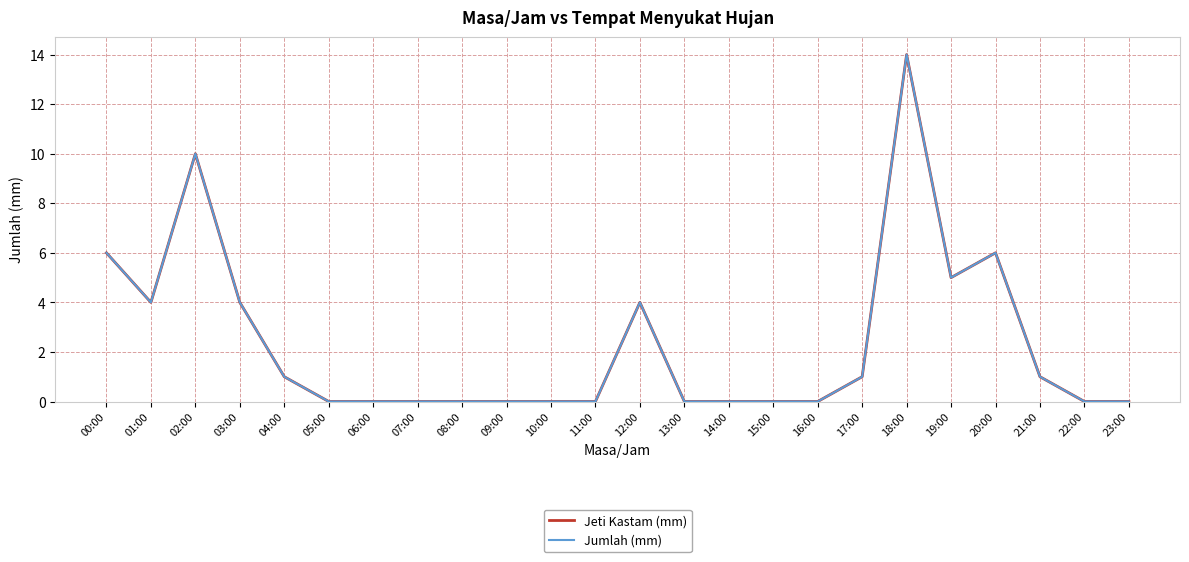

At which category does the chart reach its peak across all series?

18:00